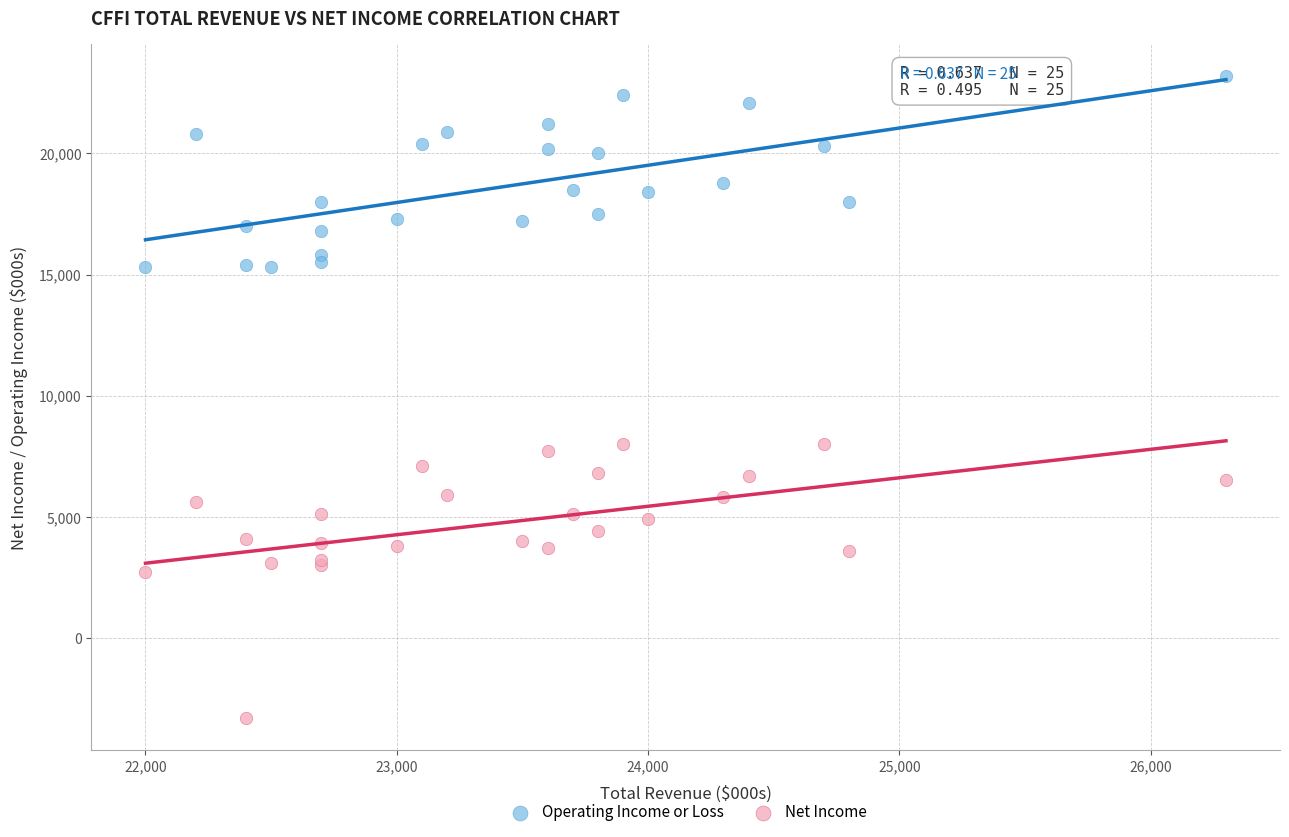

Which series reaches the maximum Y coordinate?

Operating Income or Loss